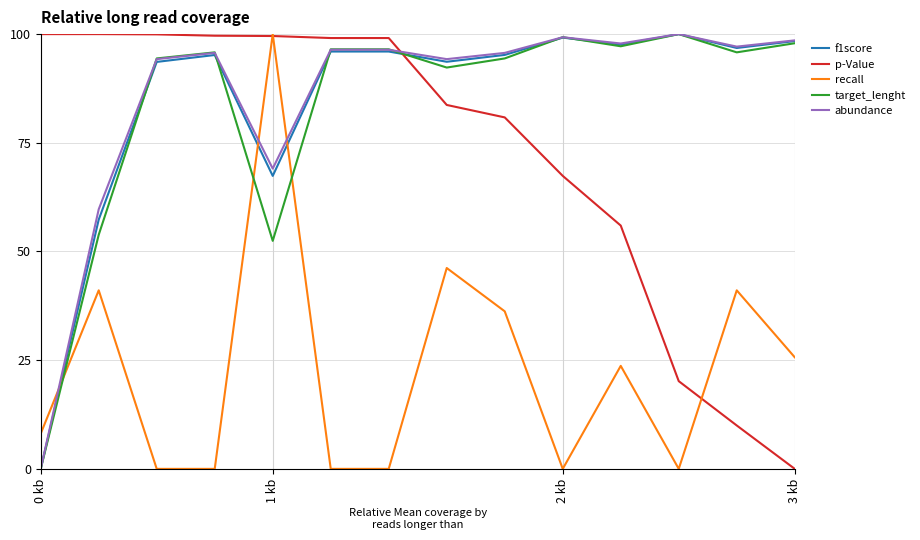

What is the greatest value displayed?

100.0